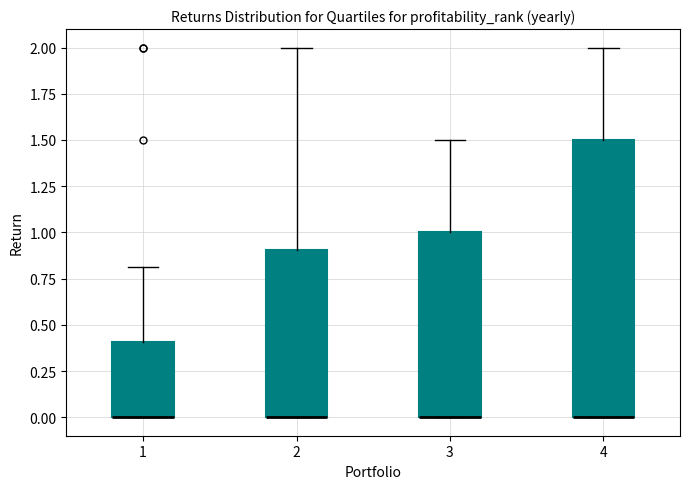

Which box is the tallest, from its lower edge to its upper edge?

4